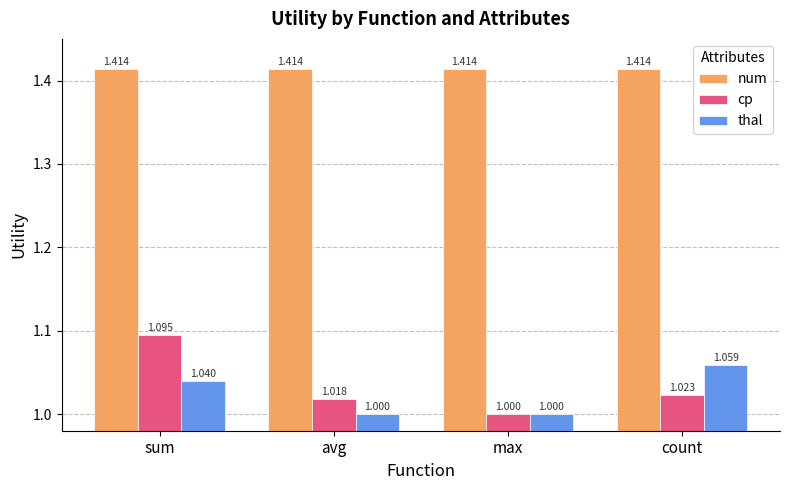

What is the label of the 4th bar from the right?

sum